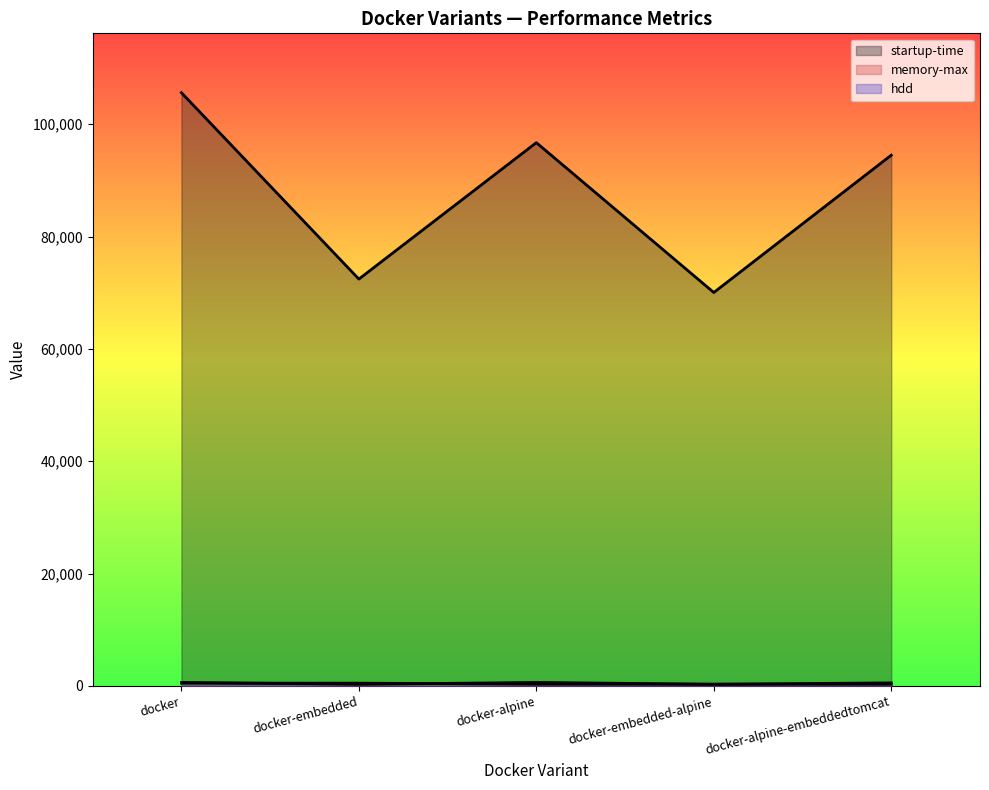

At how many categories does at least one series exceed 88812?

3